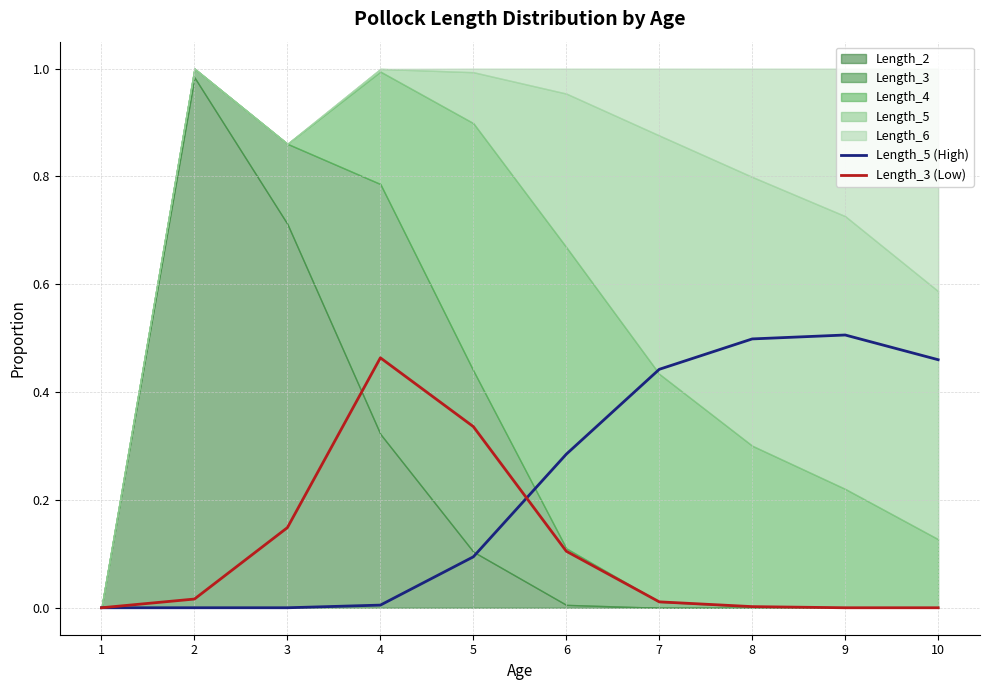

The value of Length_5 (High) at 2 is 0.0. True or false?

True